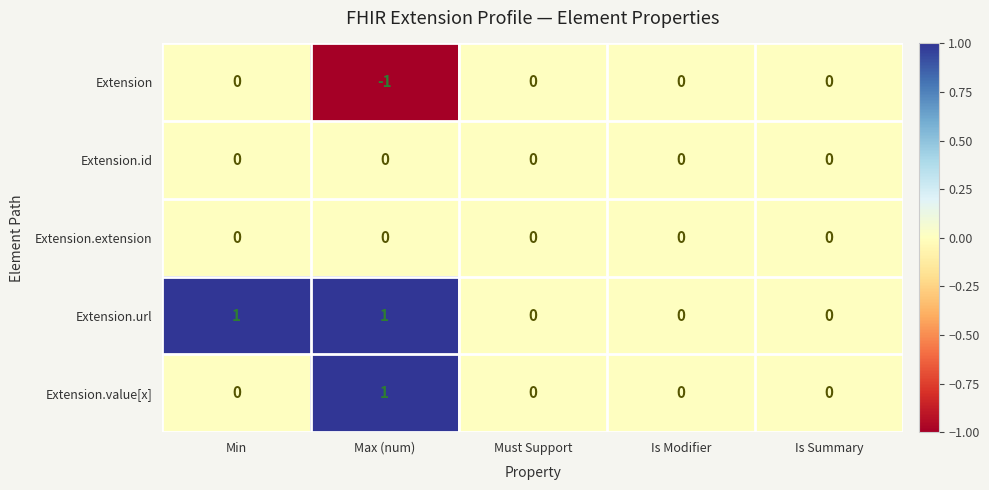

Reading left to right, transcribe all the data shown in this chart.

Extension: Min=0	Max (num)=-1	Must Support=0	Is Modifier=0	Is Summary=0
Extension.id: Min=0	Max (num)=0	Must Support=0	Is Modifier=0	Is Summary=0
Extension.extension: Min=0	Max (num)=0	Must Support=0	Is Modifier=0	Is Summary=0
Extension.url: Min=1	Max (num)=1	Must Support=0	Is Modifier=0	Is Summary=0
Extension.value[x]: Min=0	Max (num)=1	Must Support=0	Is Modifier=0	Is Summary=0